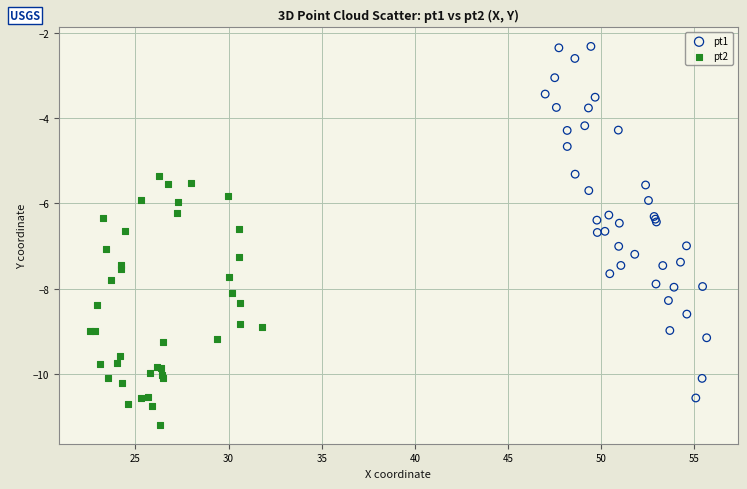

Which series has the largest Y range (max minus min)?

pt1